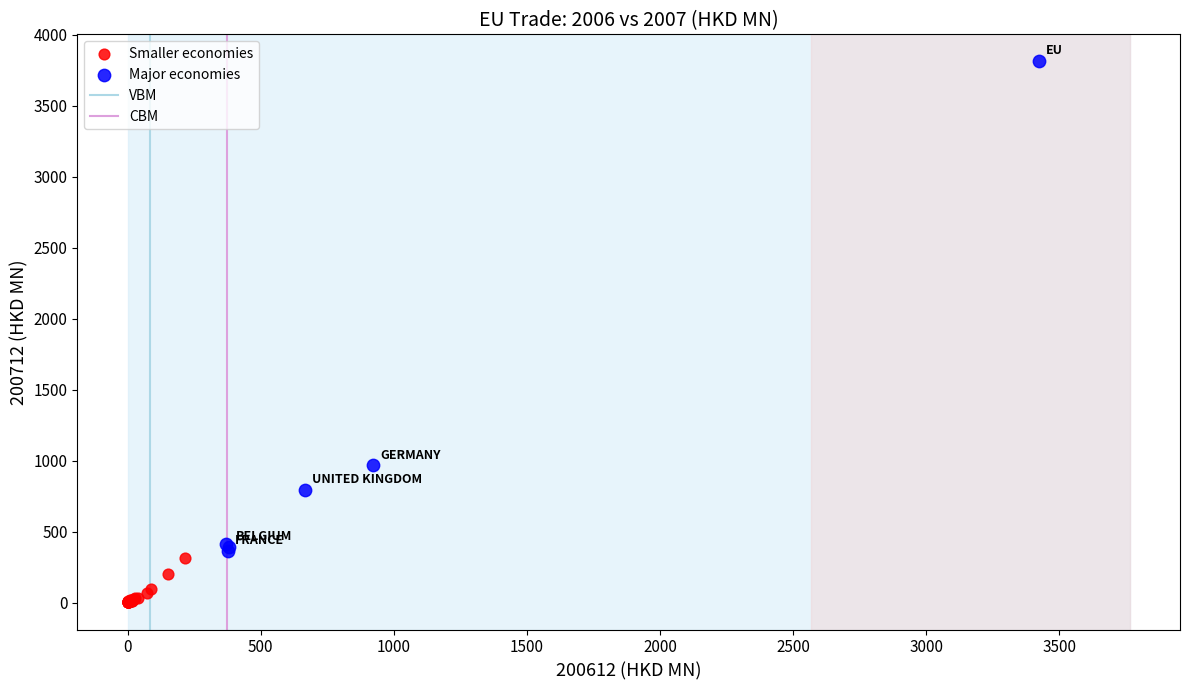

Which series has the largest Y range (max minus min)?

Major economies